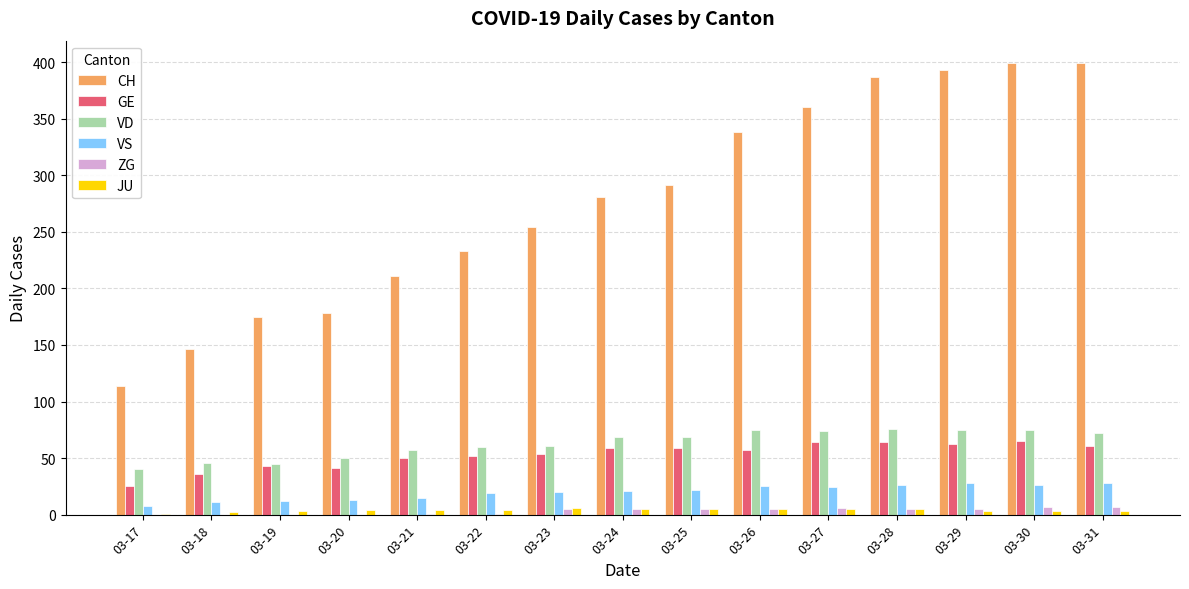

Which series changed the most between 03-22 and 03-24?

CH